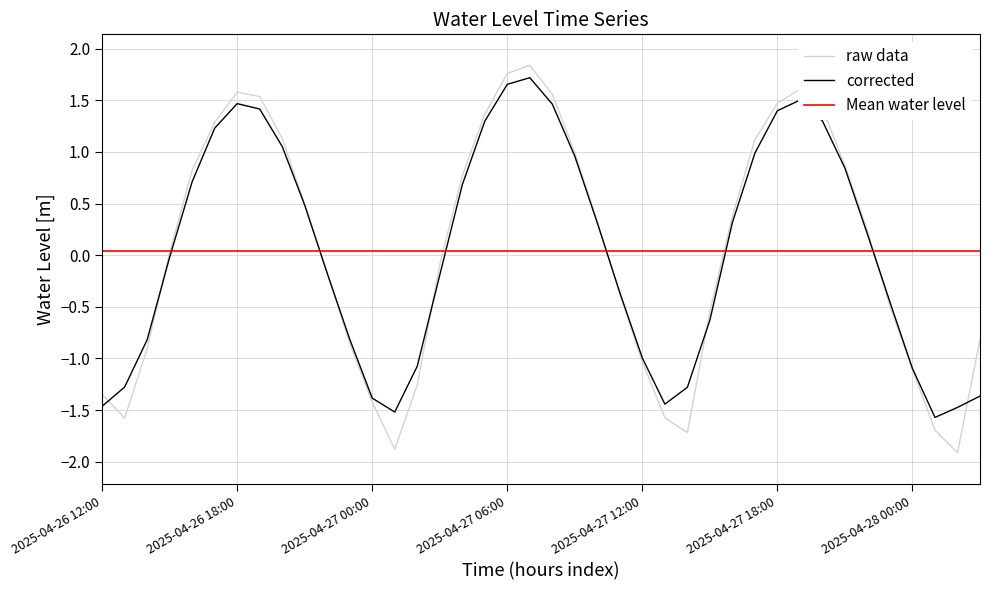

What is the change in value from 2025-04-27 22:00 to 2025-04-28 03:00?

-1.1